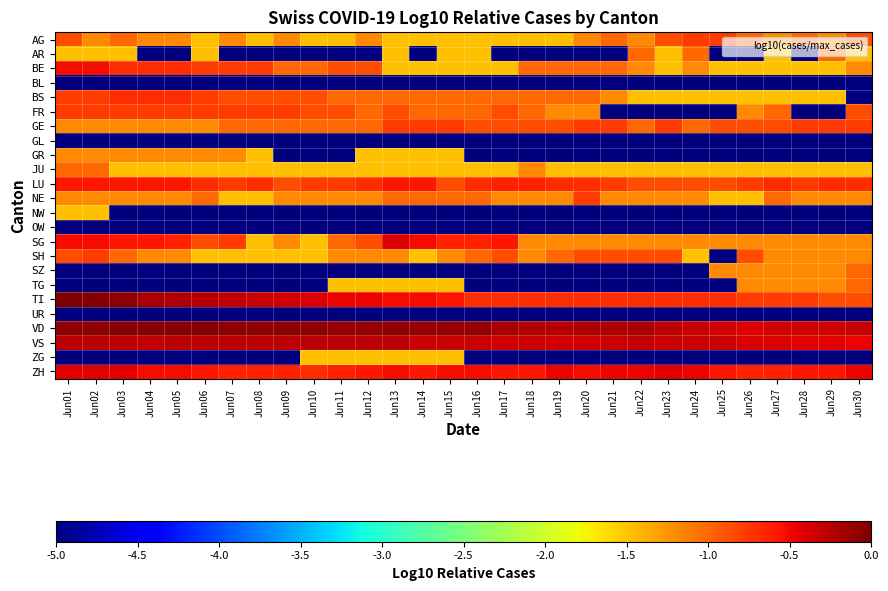

At how many categories does at least one series exceed -2?

30